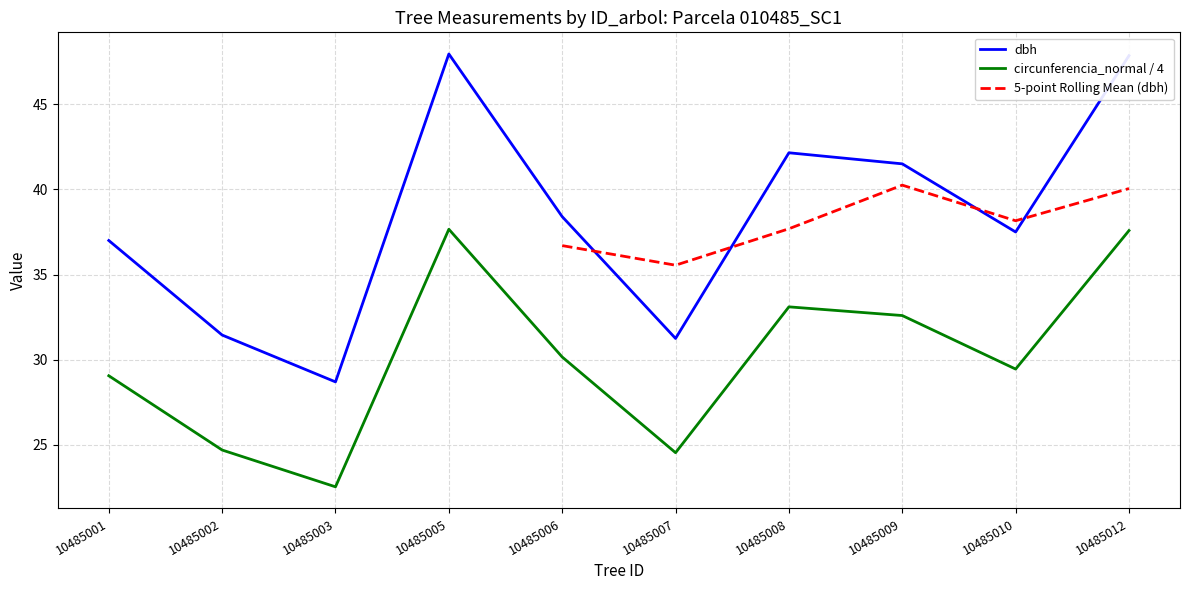

True or false: circunferencia_normal / 4 and dbh cross at least once.

False